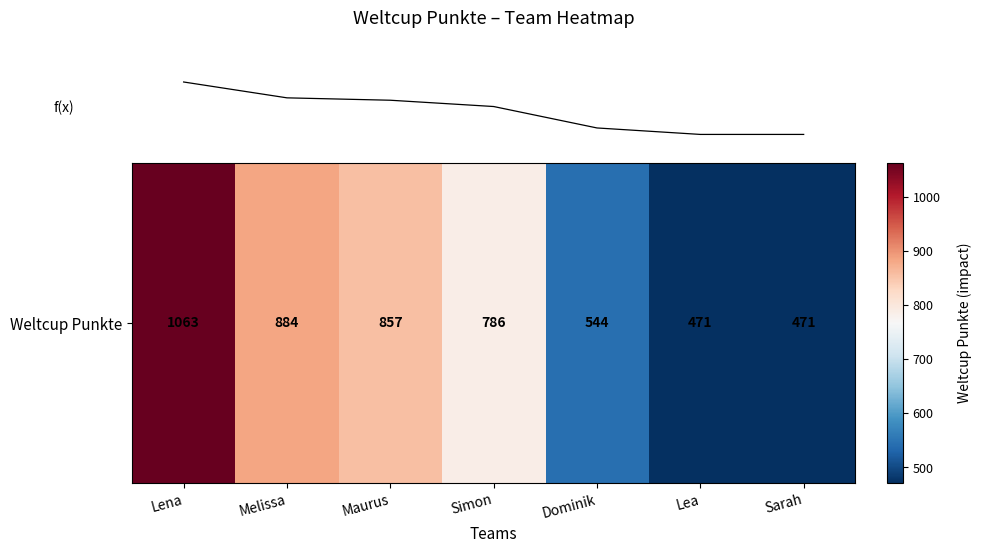

Is it true that the value at Sarah is 681?

False